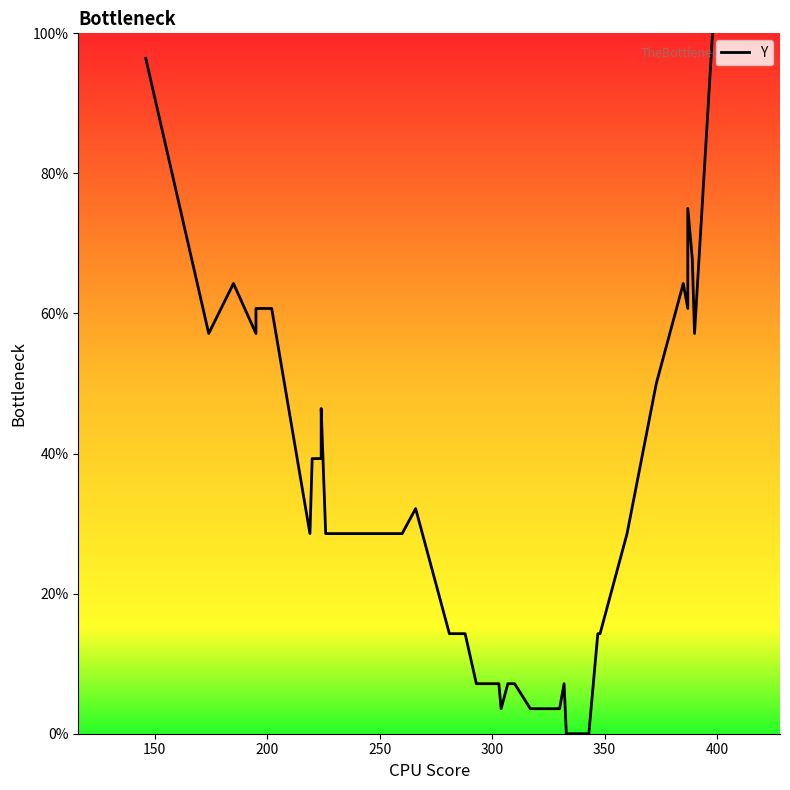

How many lines are shown in the chart?

1